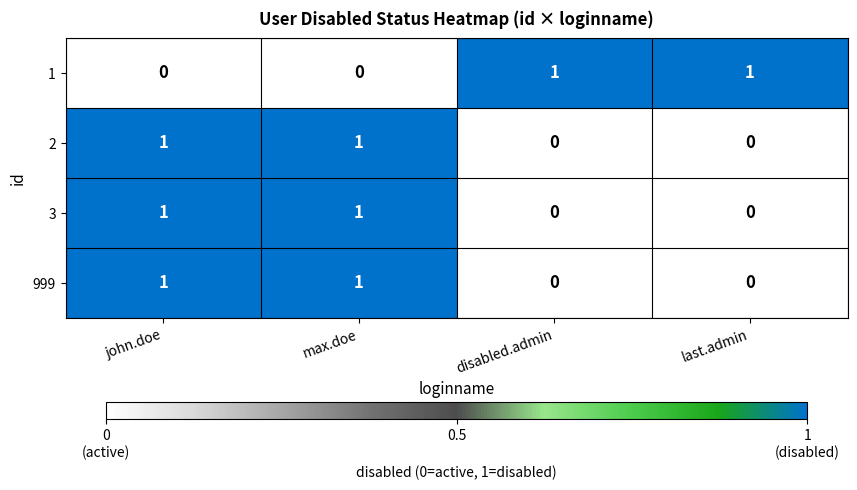

At how many categories does at least one series exceed 0?

4